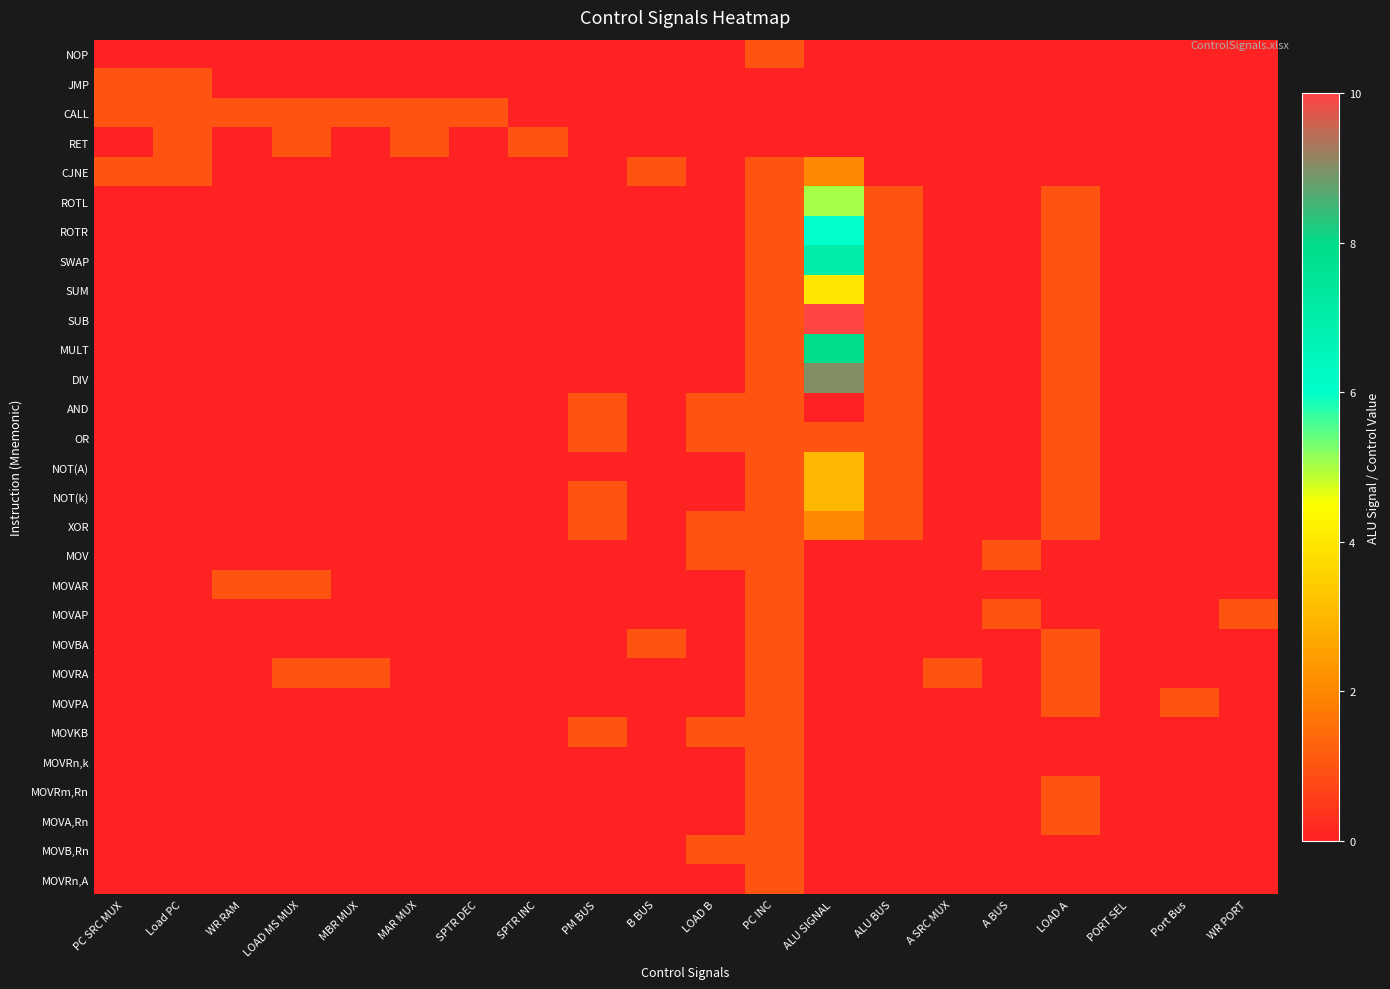

Rank the series by their maximum value, from highest to lowest.

SUB, DIV, MULT, SWAP, ROTR, ROTL, SUM, NOT(A), NOT(k), CJNE, XOR, NOP, JMP, CALL, RET, AND, OR, MOV, MOVAR, MOVAP, MOVBA, MOVRA, MOVPA, MOVKB, MOVRn,k, MOVRm,Rn, MOVA,Rn, MOVB,Rn, MOVRn,A